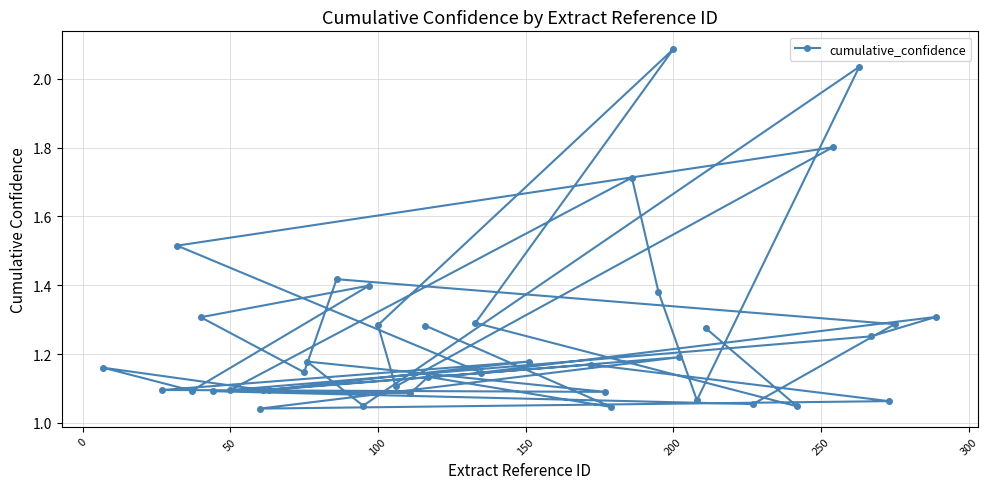

The chart shows a value of 1.5 at 32. True or false?

True